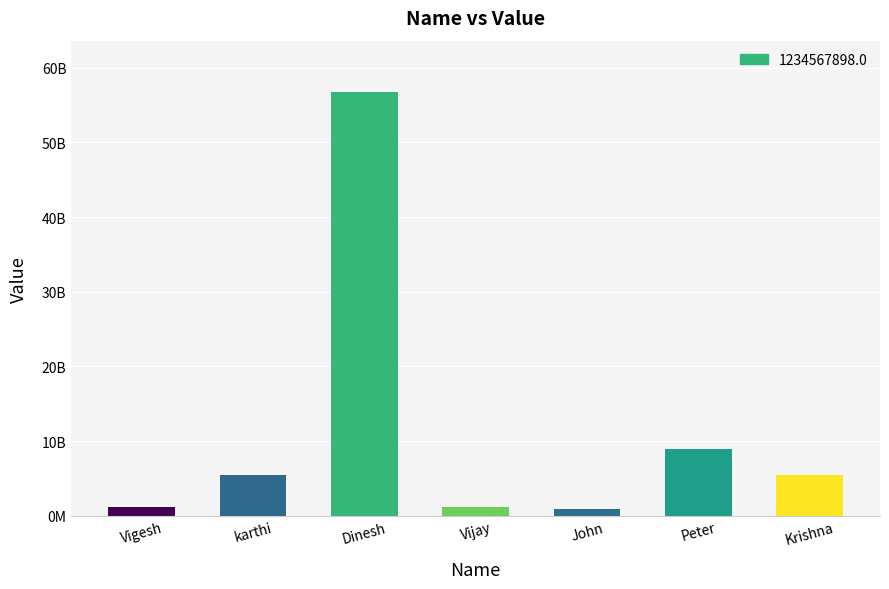

What is the change in value from Vijay to Peter?

+7673111105